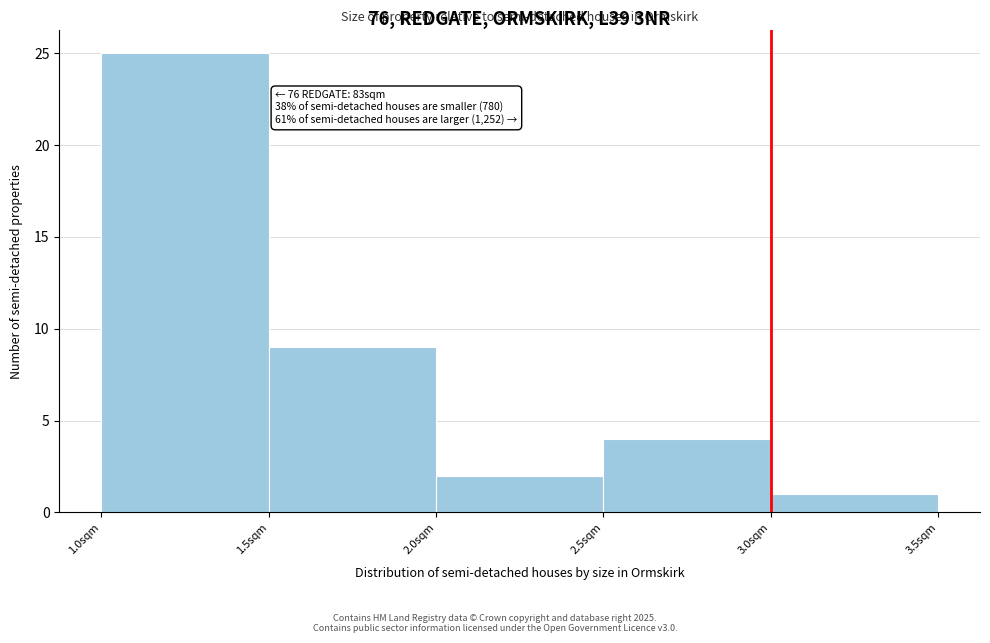

Over which range of the x-axis is the bar tallest?

1.0 to 1.5